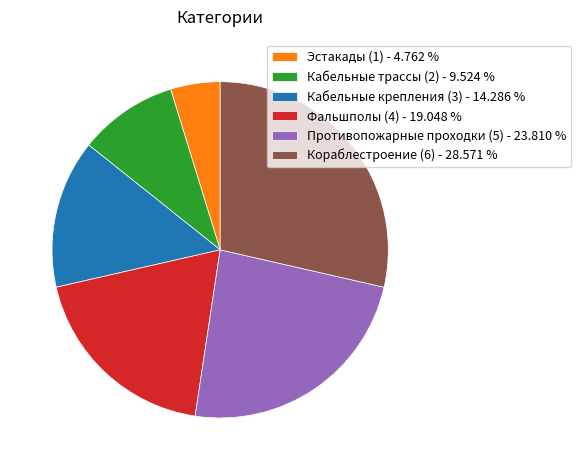

Combined, do Фальшполы (4) - 19.048 % and Эстакады (1) - 4.762 % account for over 50%?

No